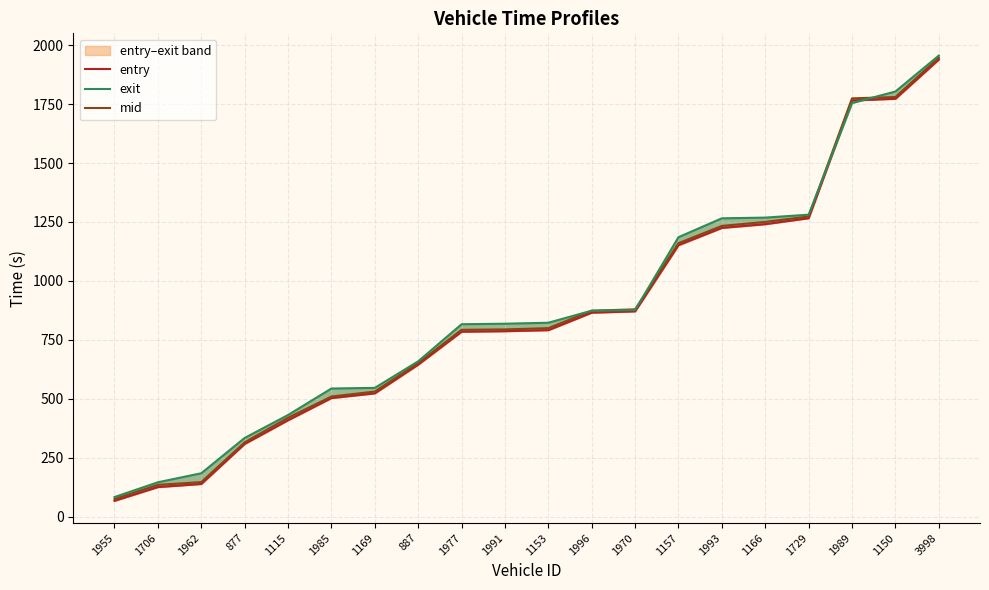

At which label does exit reach its peak?

3998